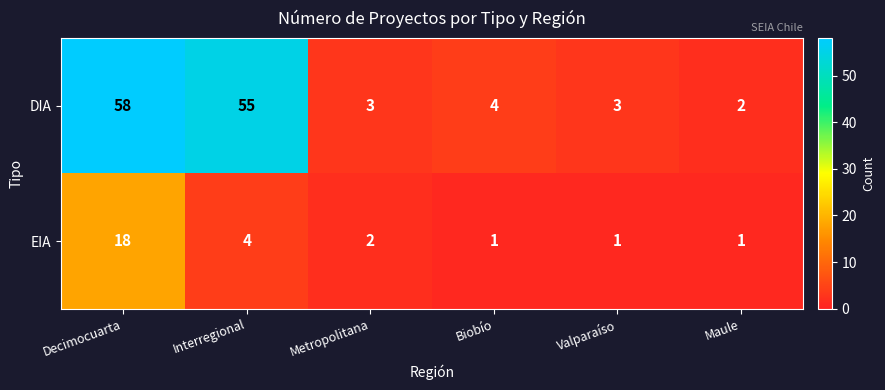

List the series in order of their overall mean, highest first.

DIA, EIA